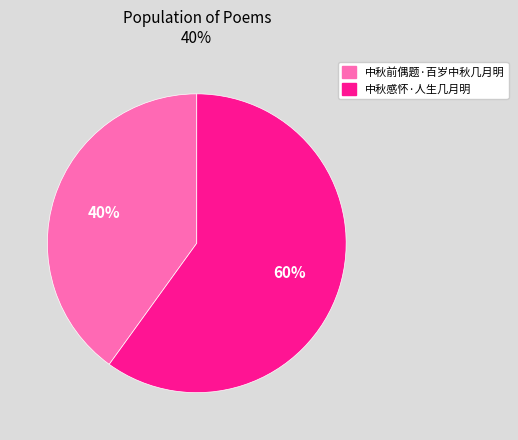

What is the ratio of the value at 中秋前偶题·百岁中秋几月明 to the value at 中秋感怀·人生几月明?

0.7